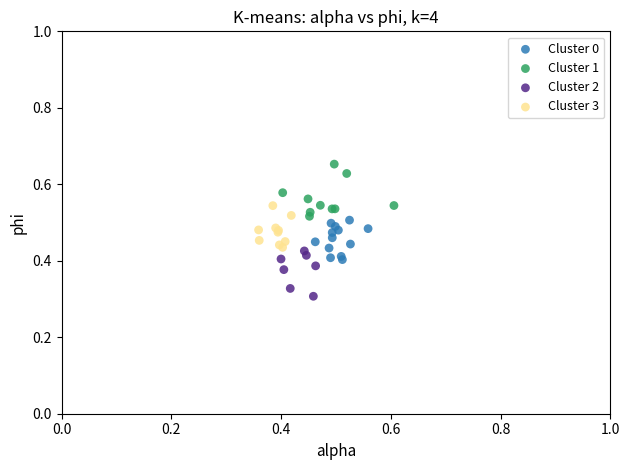

What are all the series names shown in the legend?

Cluster 0, Cluster 1, Cluster 2, Cluster 3